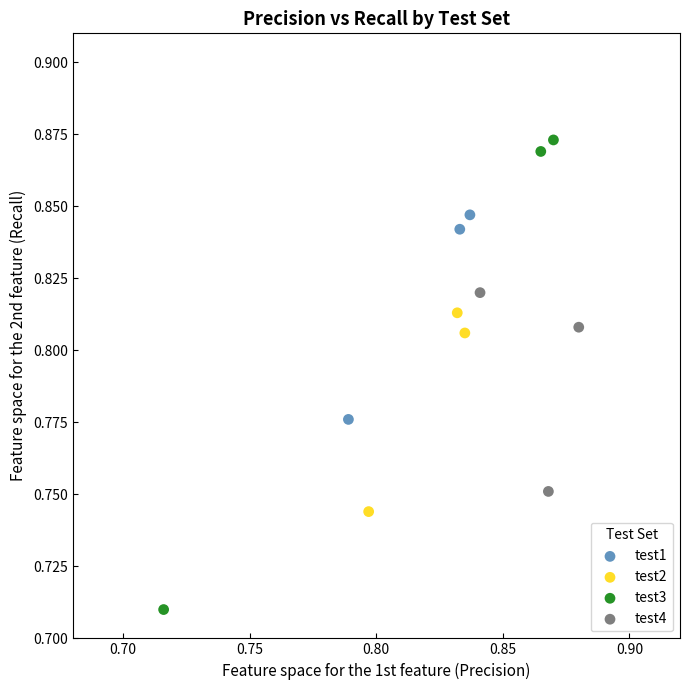

Which series has the widest spread of Y values?

test3